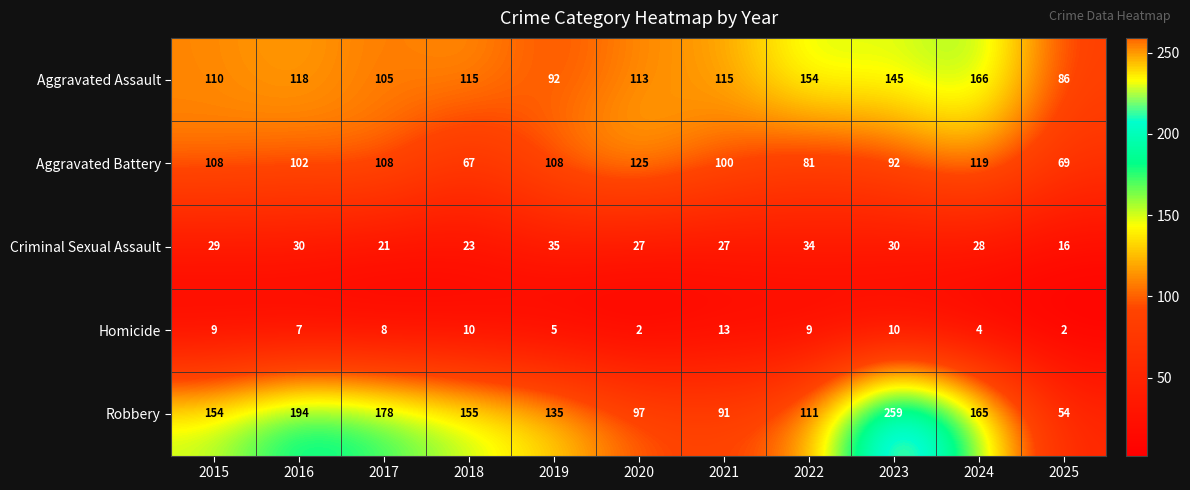

Which category has the highest value across all series?

2023